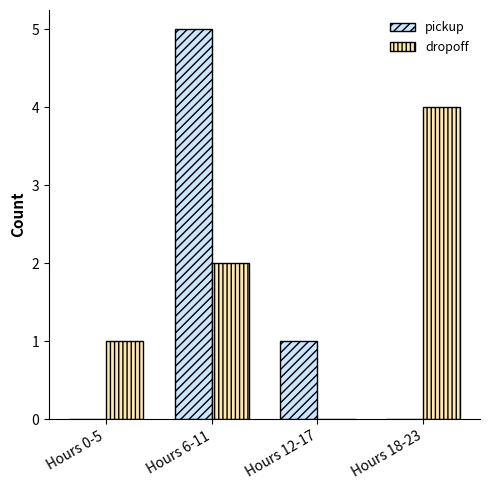

Between Hours 6-11 and Hours 18-23, which series saw the biggest shift?

pickup